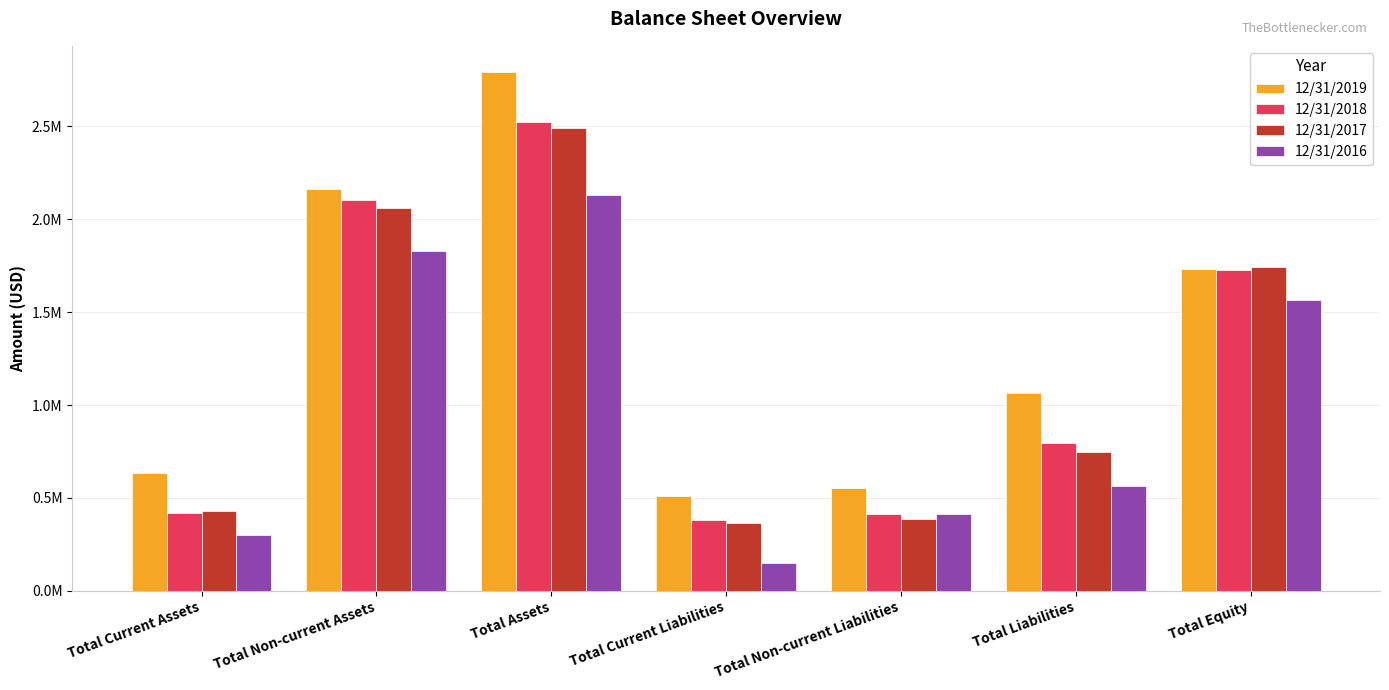

The 12/31/2018 series shows 1177687 at Total Equity. True or false?

False